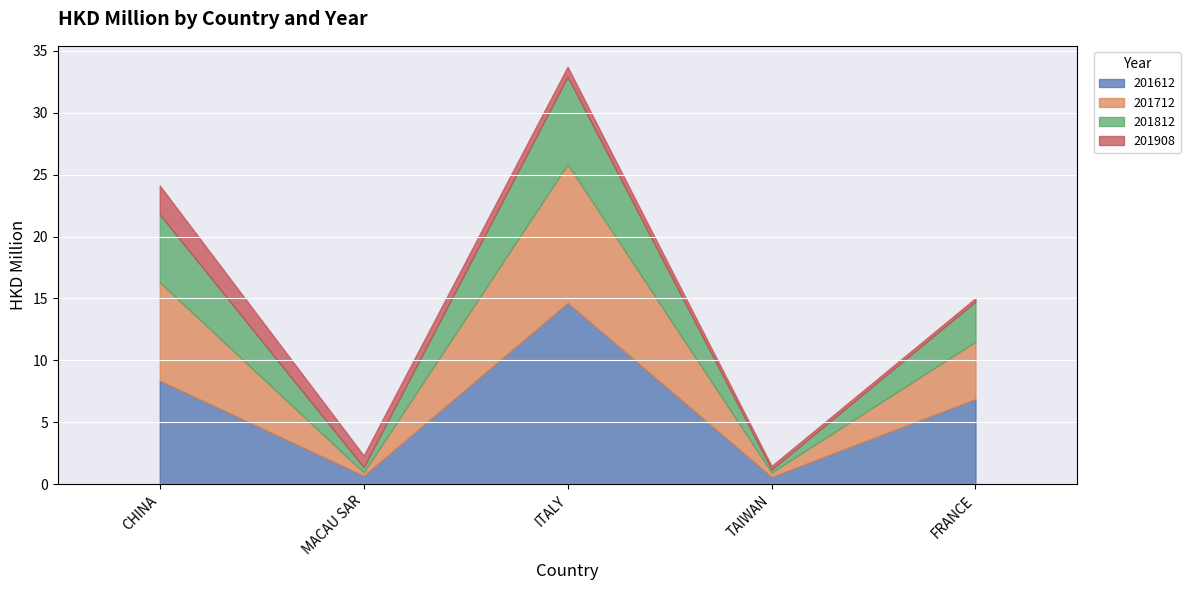

What is the sum of all 201612 values?

31.2